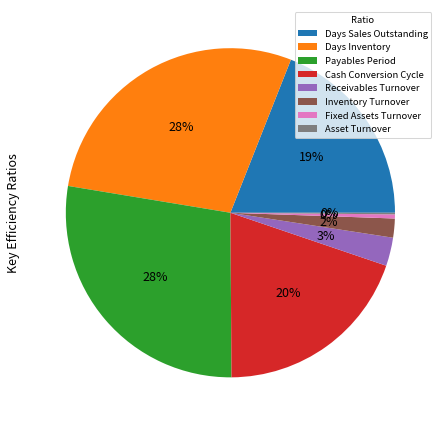

To the nearest percent, what percentage of the pie is Days Inventory?

28%